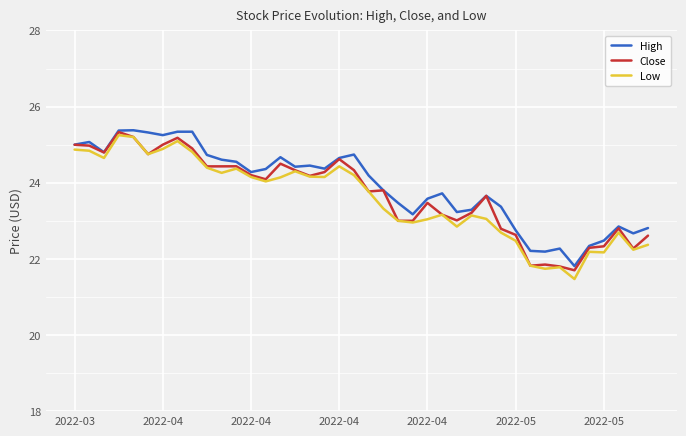

What is the lowest value of the High series?

21.8